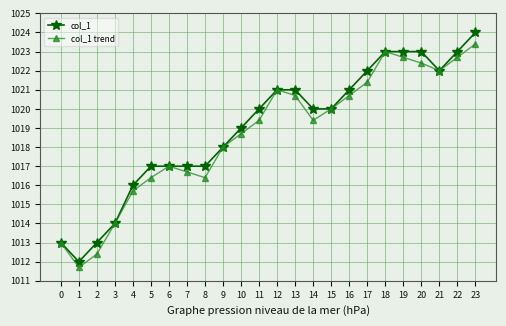

What is the difference between the second highest and second lowest values in the col_1 trend series?

10.6